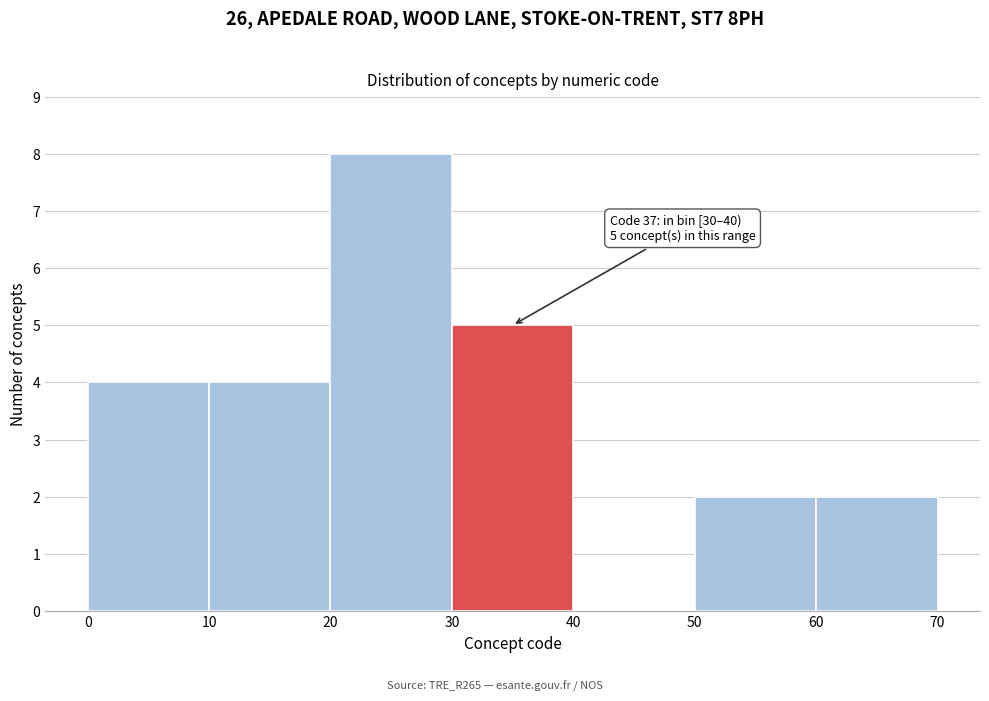

Which range on the x-axis has the tallest bar?

20 to 30